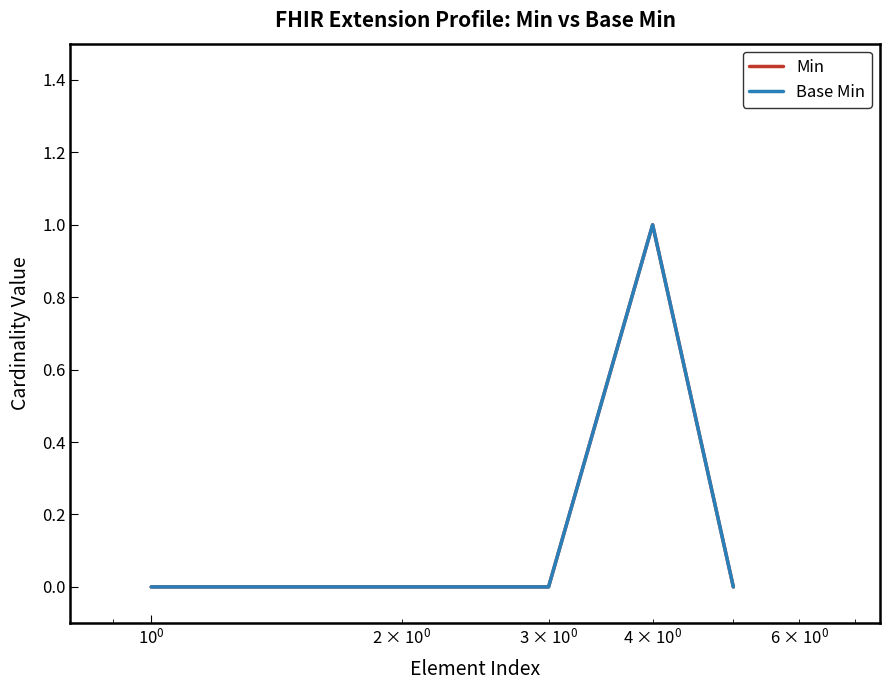

Does the chart display data point markers on the line(s)?

No